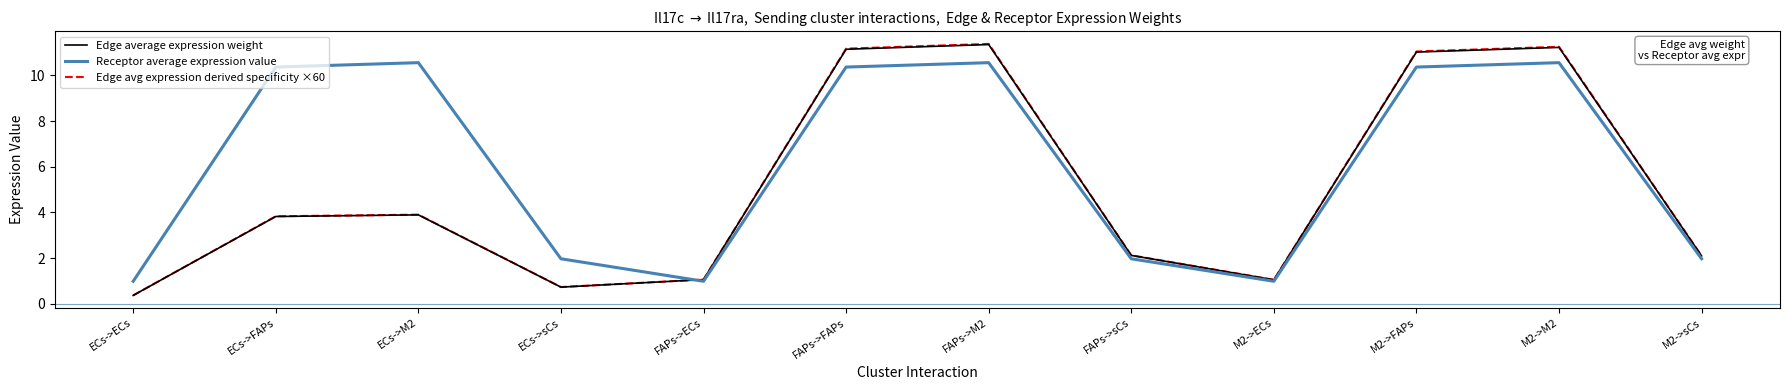

Is the value of Receptor average expression value at FAPs->ECs greater than the value of Edge average expression weight at ECs->ECs?

Yes